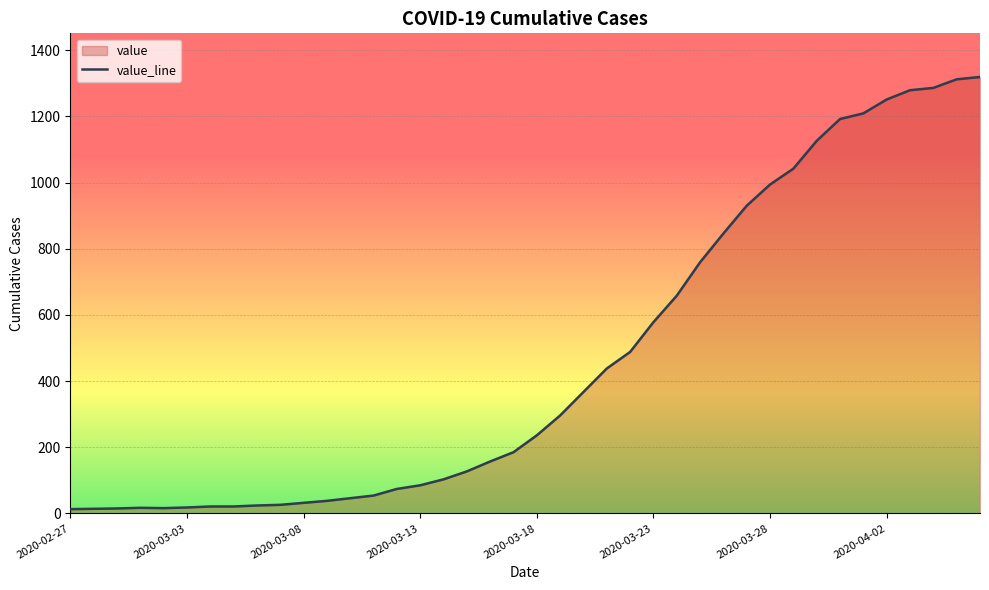

Count the number of values greater than 236.

19